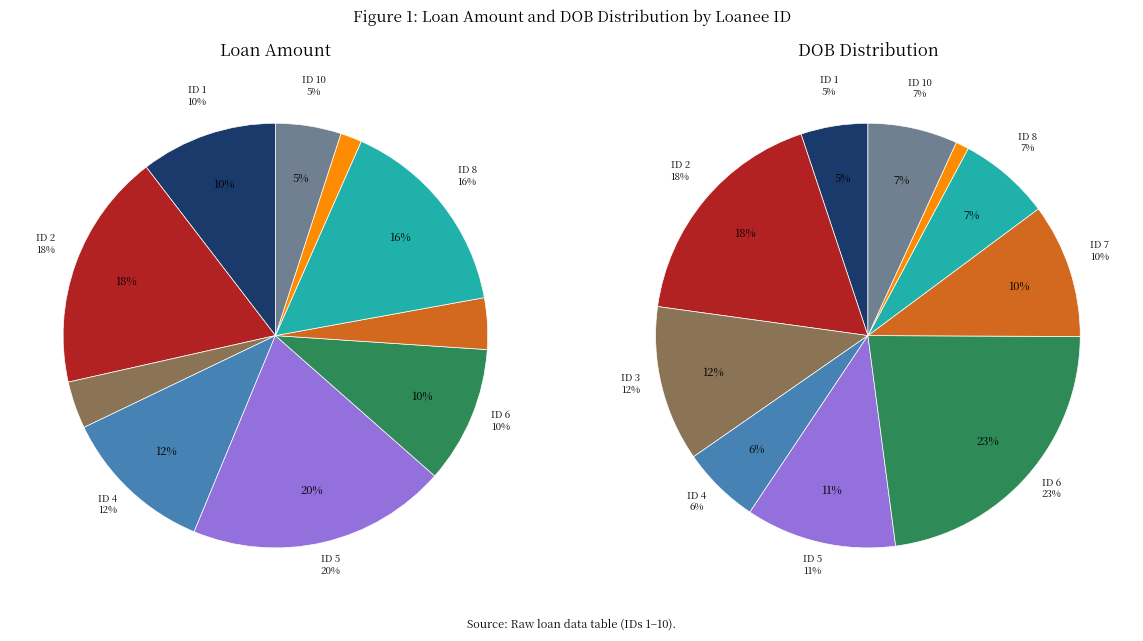

The 2 slice represents 28% of the pie. True or false?

False